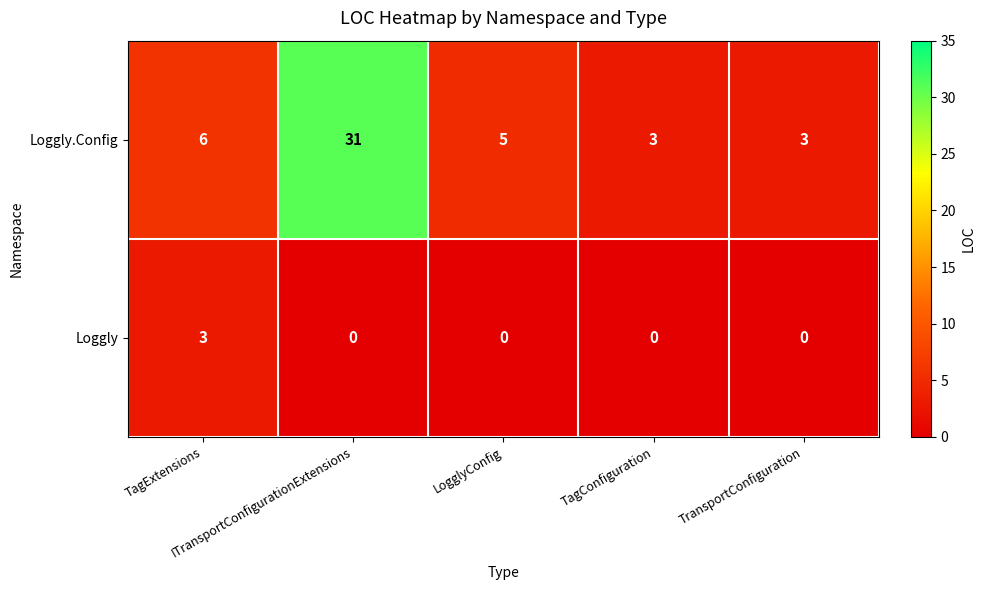

What is the difference between the maximum and minimum values in the Loggly series?

3